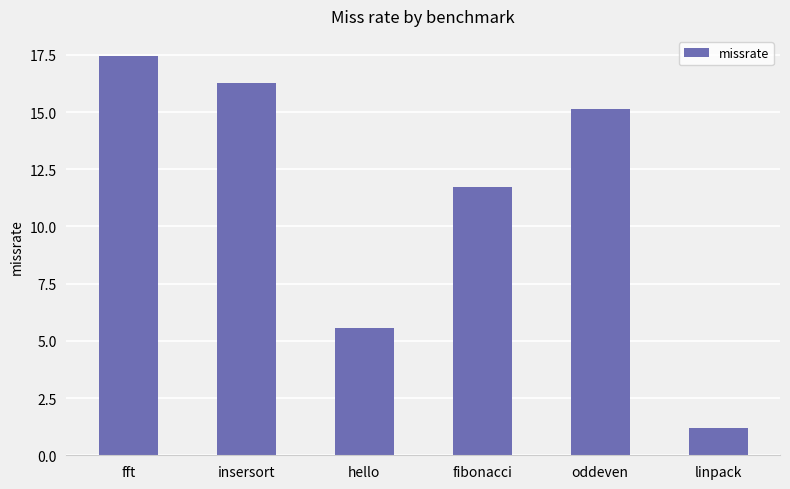

How many data points are less than 15?

3